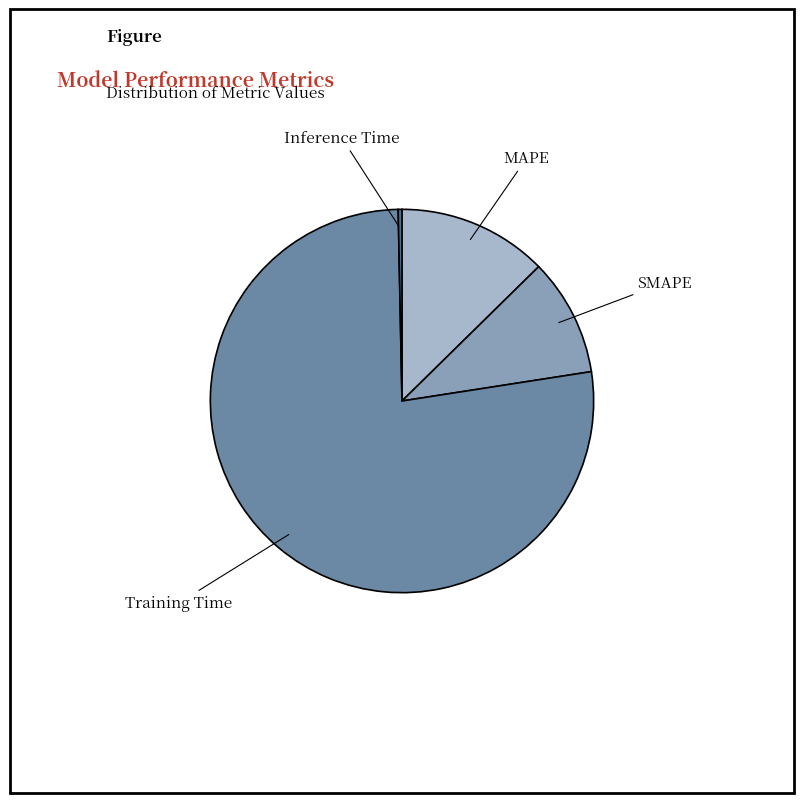

Between MAPE and SMAPE, which is larger?

MAPE